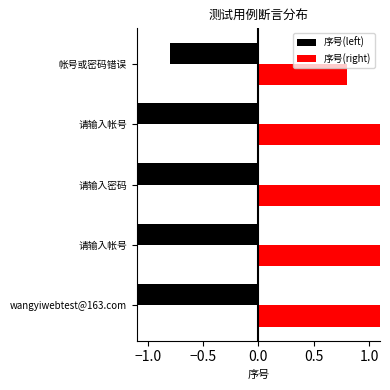

Between 请输入密码 and 帐号或密码错误, which series saw the biggest shift?

序号(left)